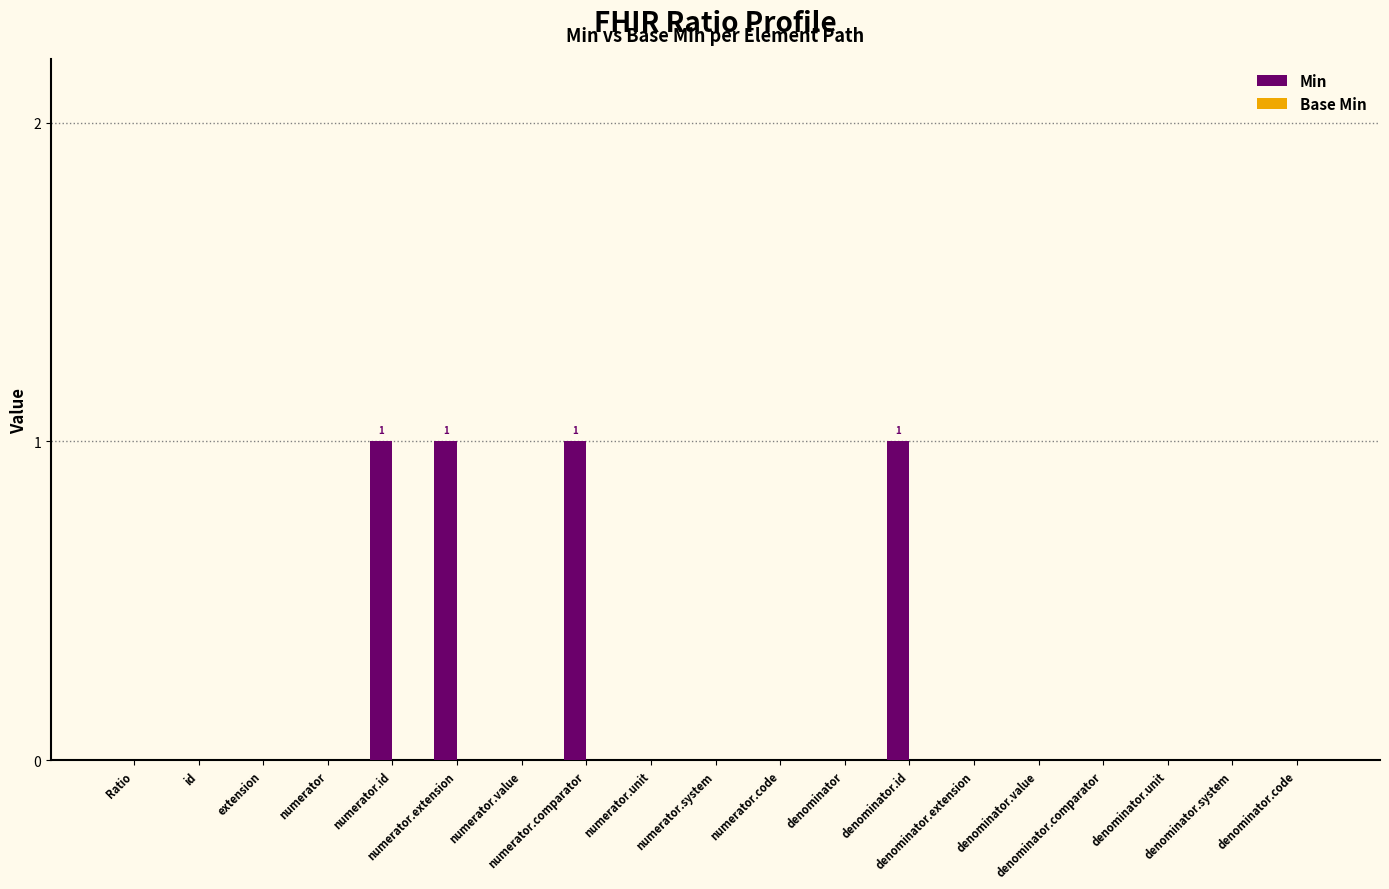

What is the sum of all values?

4